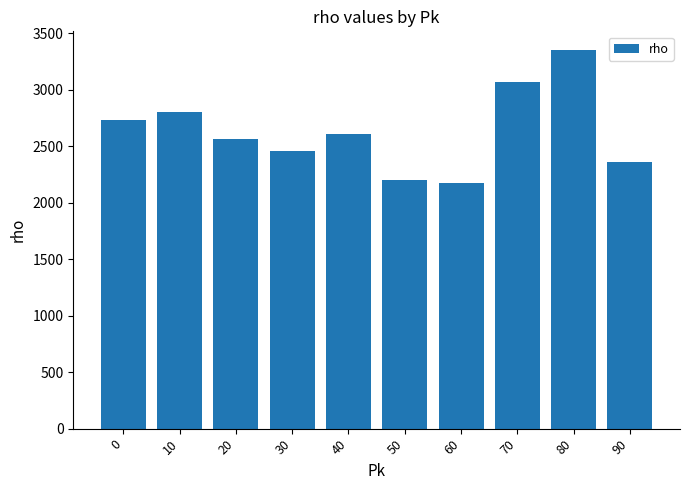

Reading left to right, what are all the values shown in this chart?

2732	2799	2560	2459	2605	2203	2178	3067	3349	2362